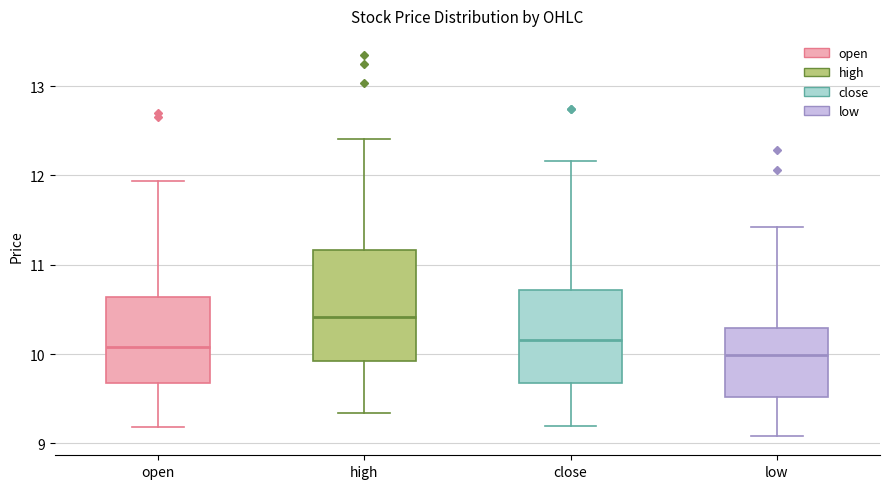

Reading left to right, read every box against the y-axis: the position of its median line, the range the box covers, and the ends of its whiskers. The values are not printed on the chart, so give them approximately, as read against the axis.

open: median 10.1, box 9.7 to 10.6, whiskers 9.2 to 11.9
high: median 10.4, box 9.9 to 11.2, whiskers 9.3 to 12.4
close: median 10.2, box 9.7 to 10.7, whiskers 9.2 to 12.2
low: median 10.0, box 9.5 to 10.3, whiskers 9.1 to 11.4